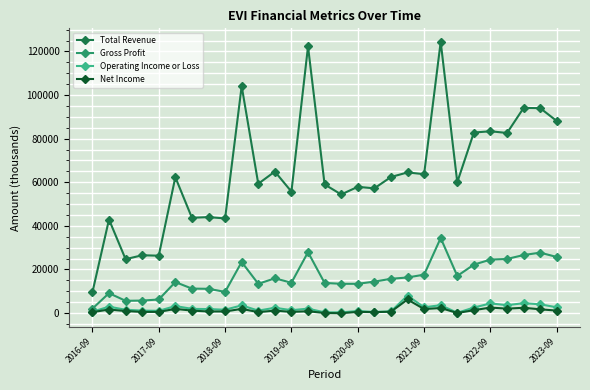

List the series in order of their peak value, highest first.

Total Revenue, Gross Profit, Operating Income or Loss, Net Income